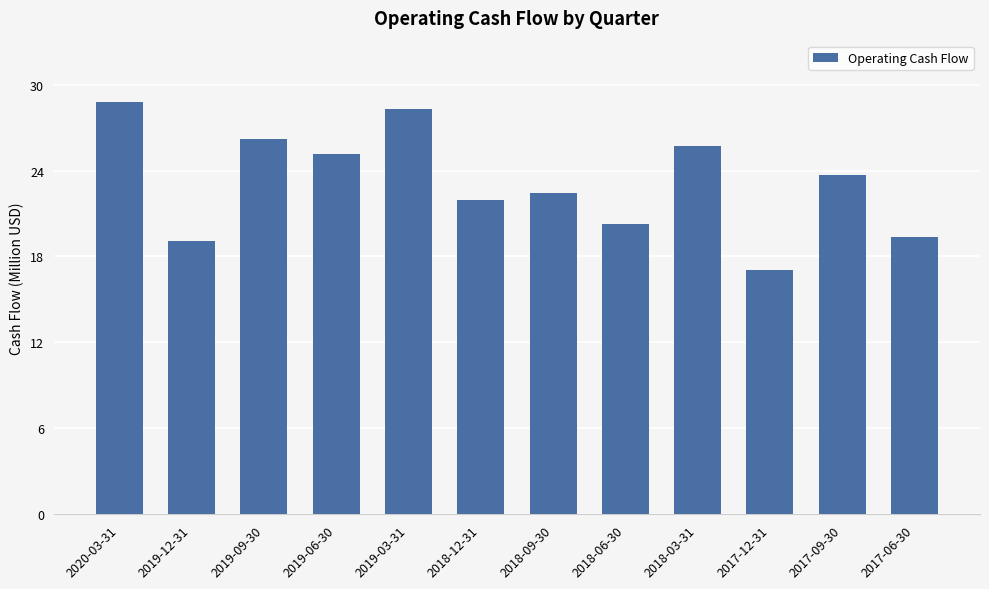

Read the value at 2019-12-31.

19.1